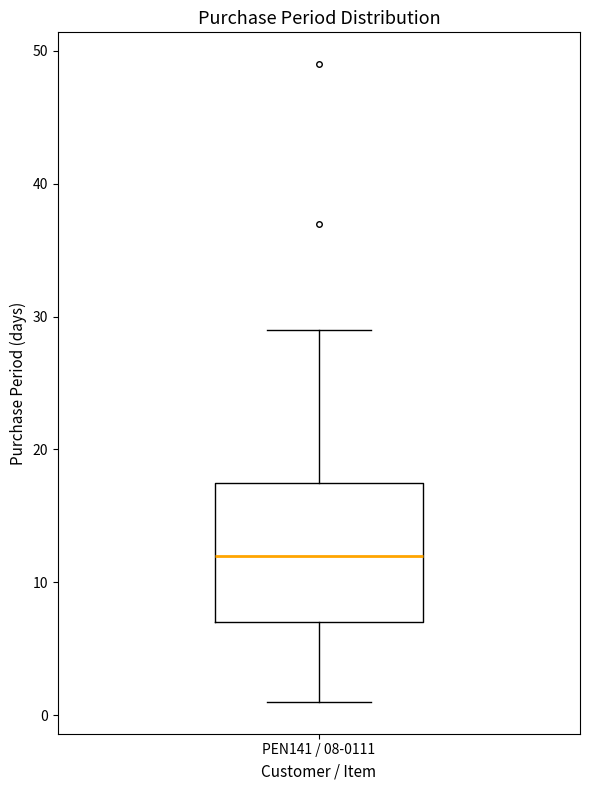

Transcribe this box plot: give where the median line is, the range the box spans, and where the two whiskers end, as read against the y-axis. The values are not printed on the chart, so give them approximately, as read against the axis.

median 12, box 7 to 18, whiskers 1 to 29